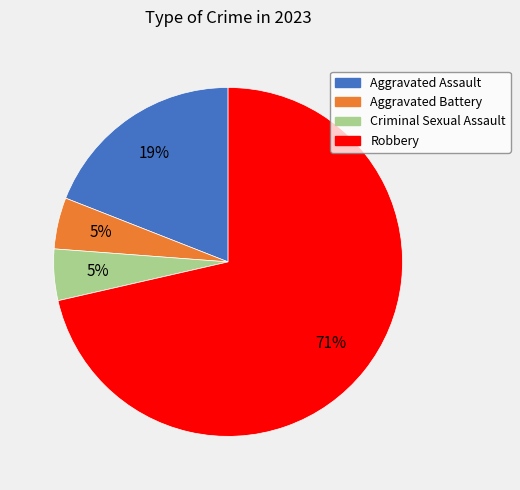

Which category has the biggest portion of the pie?

Robbery